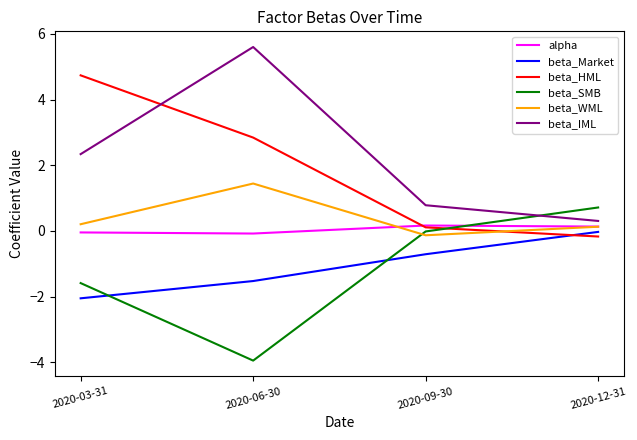

What is the difference between the second highest and minimum values in the beta_IML series?

2.0